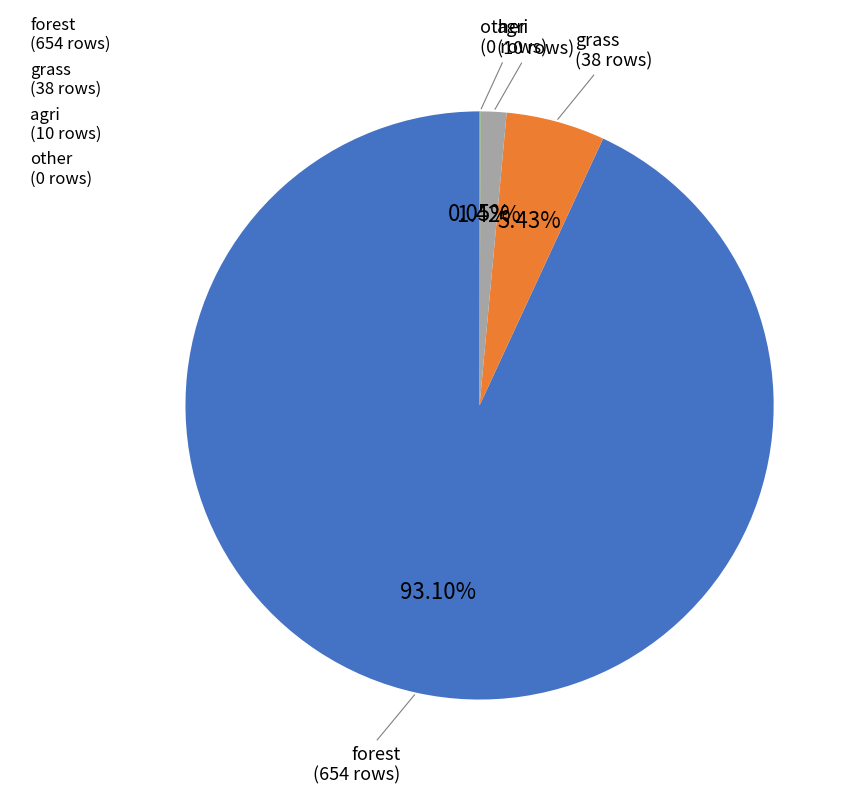

What percentage is the agri slice, to the nearest percent?

1%